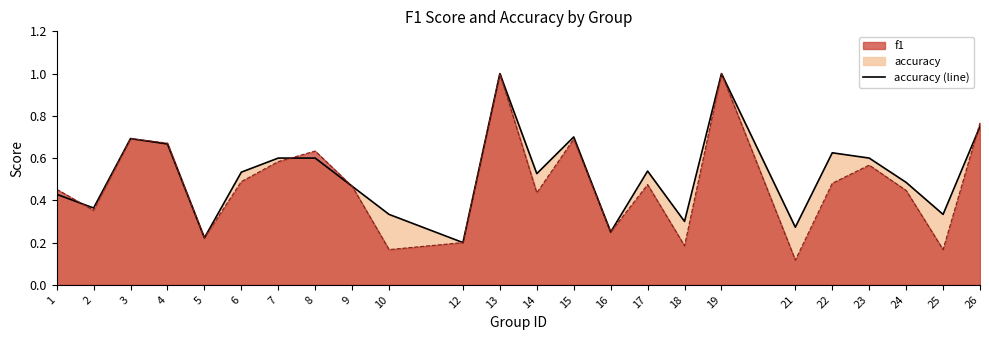

Between 7 and 4, which is larger?

4